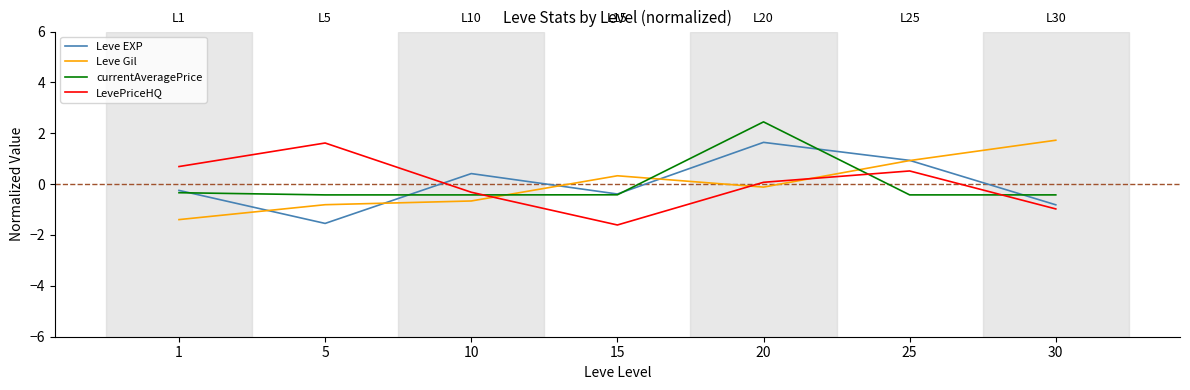

What are all the series names shown in the legend?

Leve EXP, Leve Gil, currentAveragePrice, LevePriceHQ